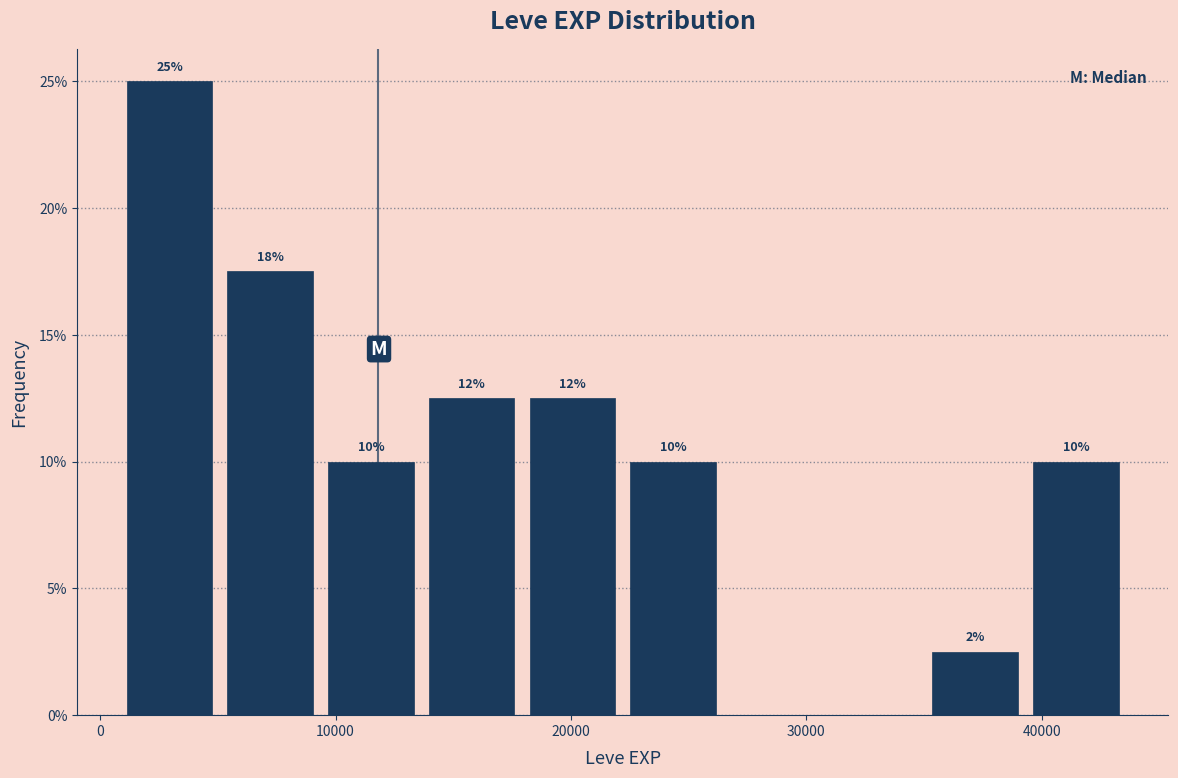

Over which range of the x-axis is the bar tallest?

1000 to 5000